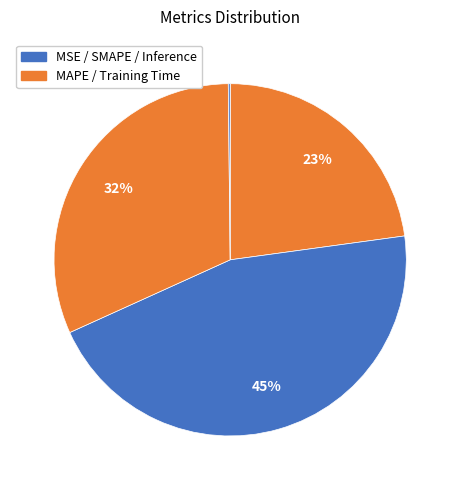

To the nearest percent, what is the average slice percentage?

20%